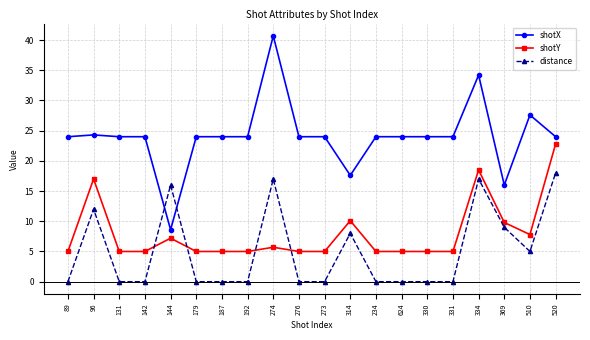

True or false: distance has a value of 0.0 at 187.

True